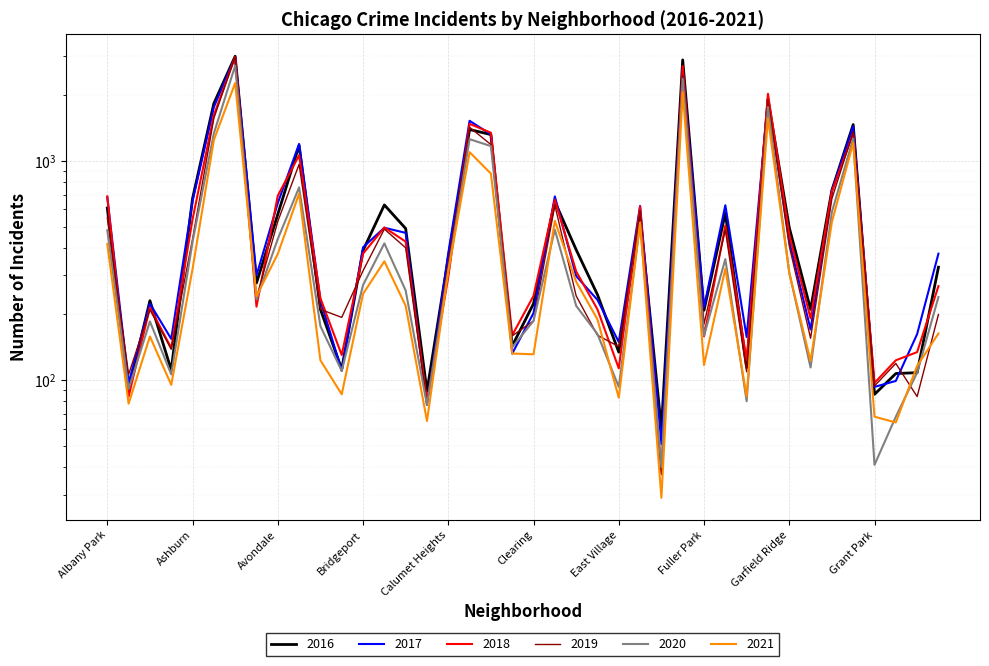

The value of 2018 at Galewood is 123. True or false?

True